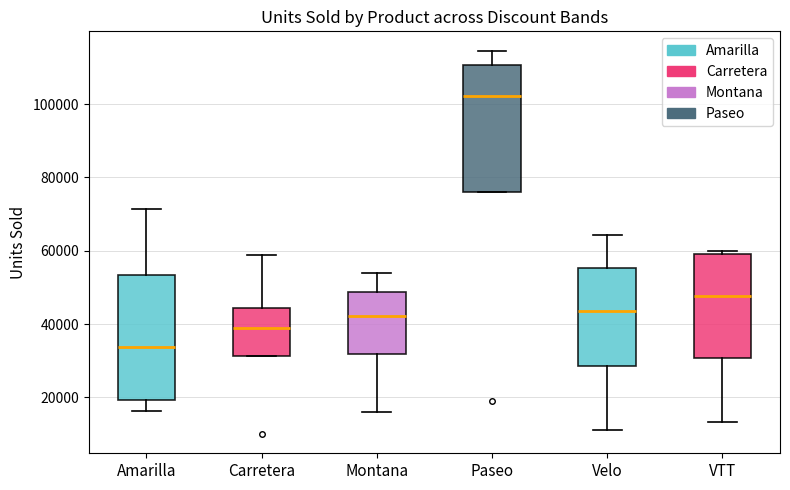

Reading left to right, transcribe this box plot: for each box, give where its median line is, the range the box spans, and where its two whiskers end, as read against the y-axis. The values are not printed on the chart, so give them approximately, as read against the axis.

Amarilla: median 34000, box 20000 to 54000, whiskers 16000 to 72000
Carretera: median 40000, box 32000 to 44000, whiskers 32000 to 58000
Montana: median 42000, box 32000 to 48000, whiskers 16000 to 54000
Paseo: median 102000, box 76000 to 110000, whiskers 76000 to 114000
Velo: median 44000, box 28000 to 56000, whiskers 12000 to 64000
VTT: median 48000, box 30000 to 60000, whiskers 14000 to 60000 (just above the box's upper edge)